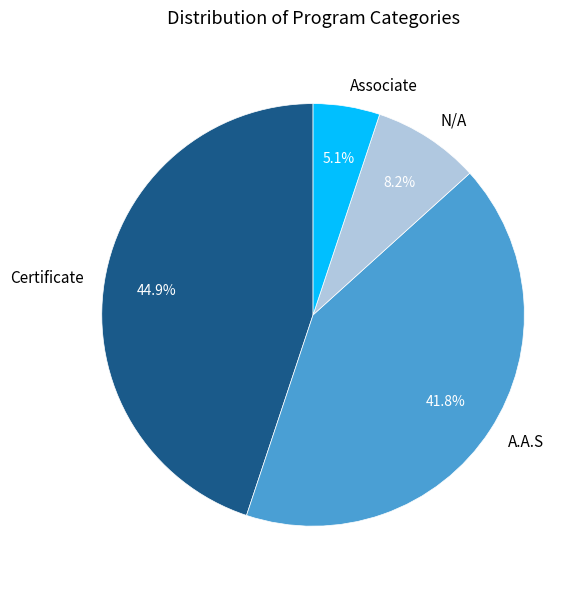

Rank the categories by value from highest to lowest.

Certificate, A.A.S, N/A, Associate